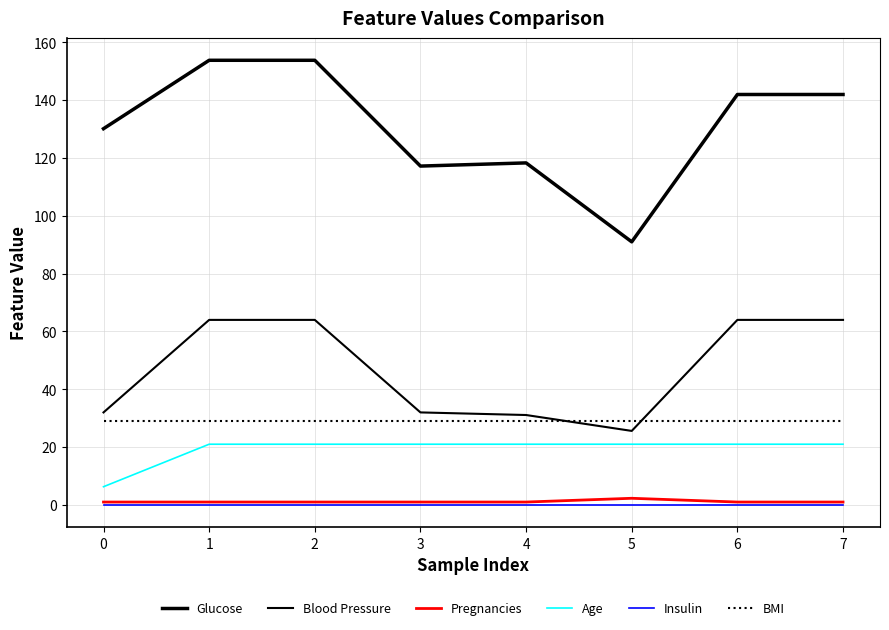

What is the total value across all series at 4?

200.6